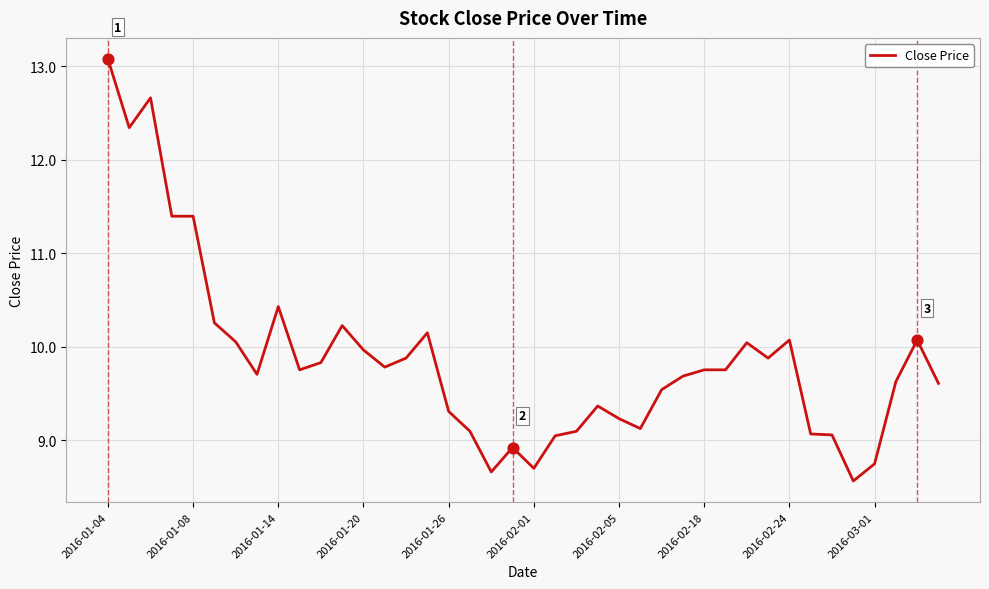

What is the smallest value displayed?

8.6